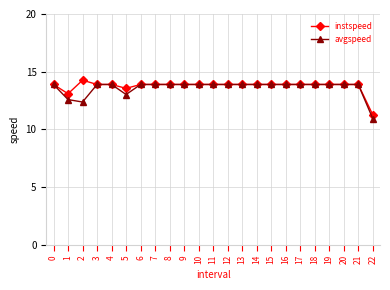

How many series are shown in this chart?

2